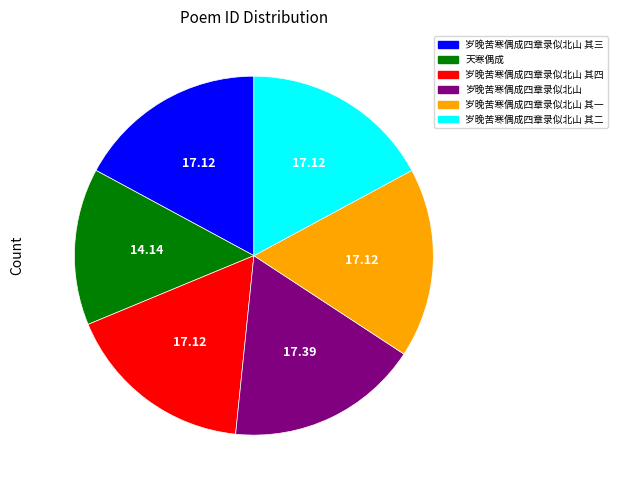

Is there any slice that represents more than half of the pie?

No